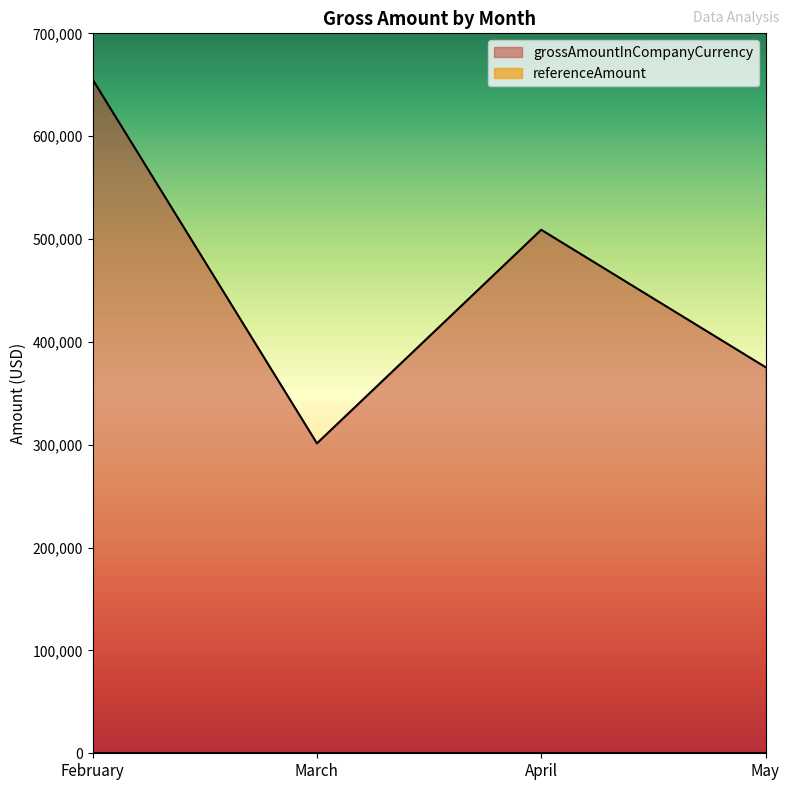

What is the difference between the values at March and February?

353696.2